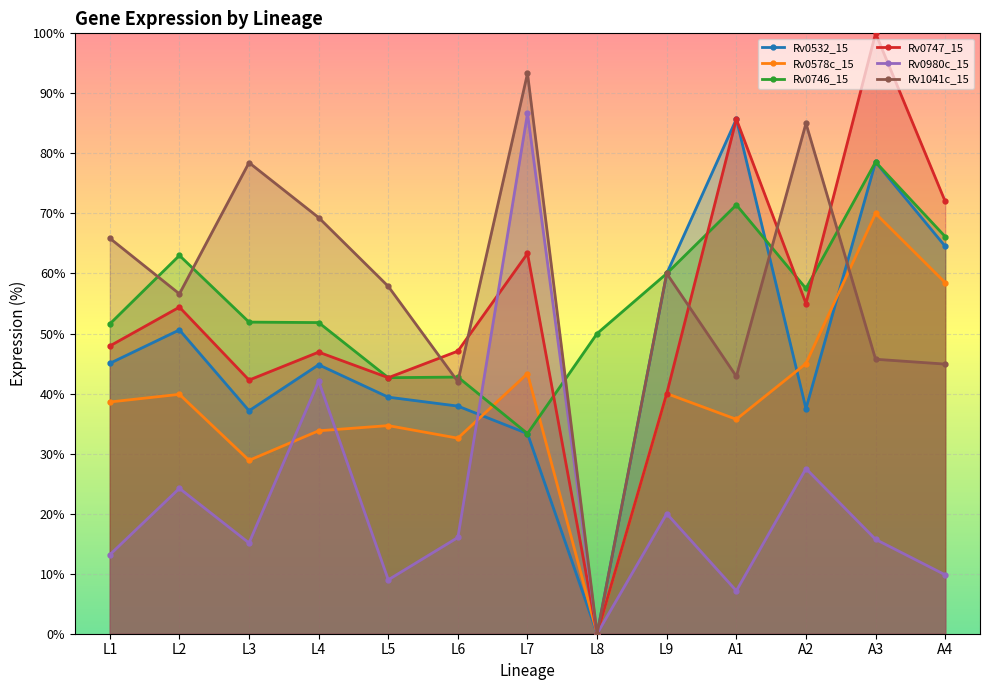

True or false: Rv0980c_15 has a value of 86.7 at L7.

True